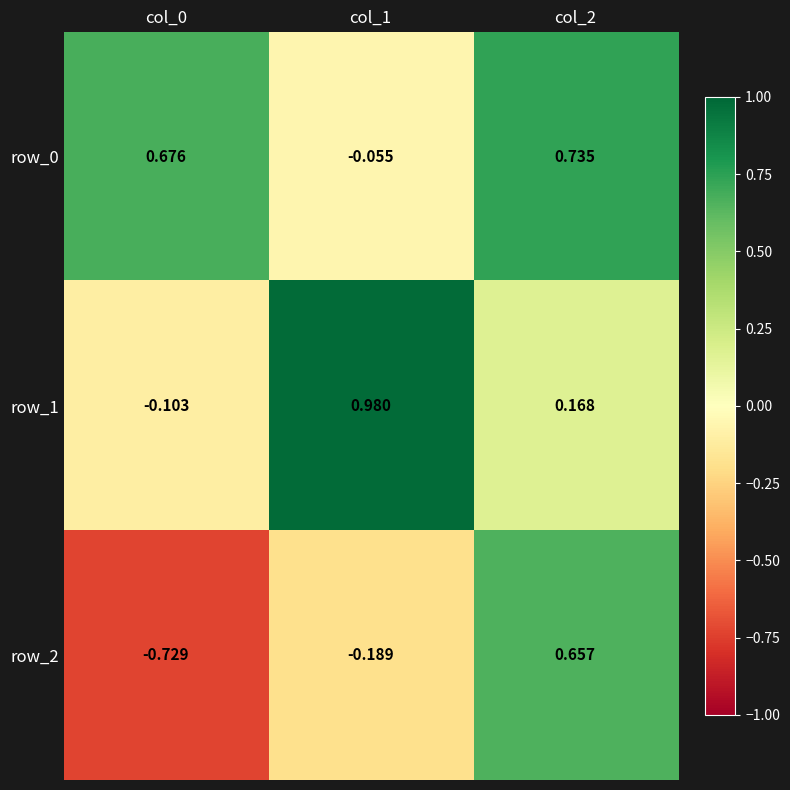

Is the value of row_0 at col_2 greater than the value of row_2 at col_2?

Yes